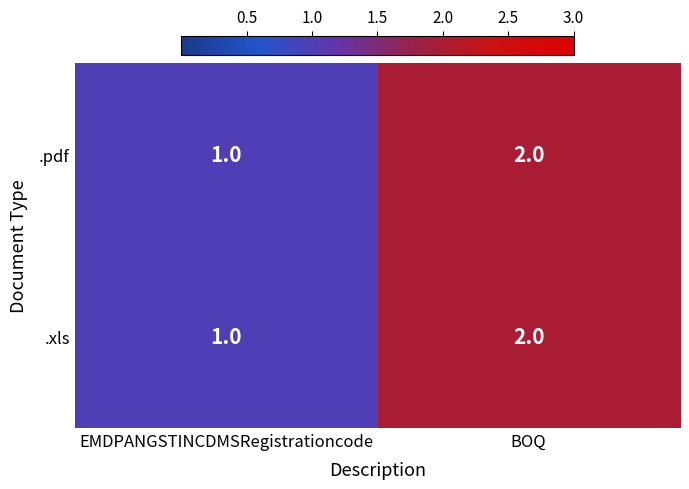

Reading left to right, transcribe all the data shown in this chart.

.pdf: EMDPANGSTINCDMSRegistrationcode=1	BOQ=2
.xls: EMDPANGSTINCDMSRegistrationcode=1	BOQ=2